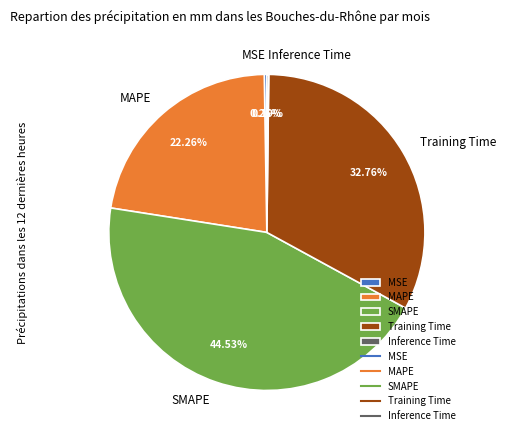

Is the sum of MAPE and Training Time greater than half?

Yes